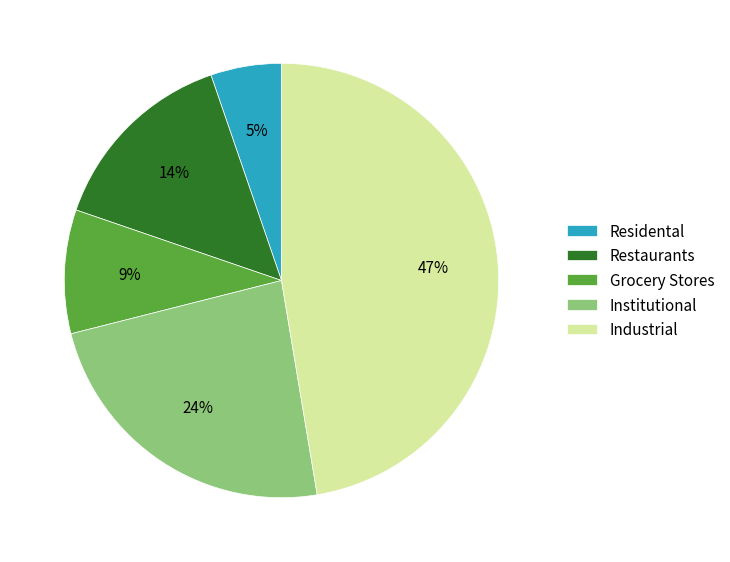

To the nearest percent, what is the difference between the Restaurants and Industrial slice percentages?

33%